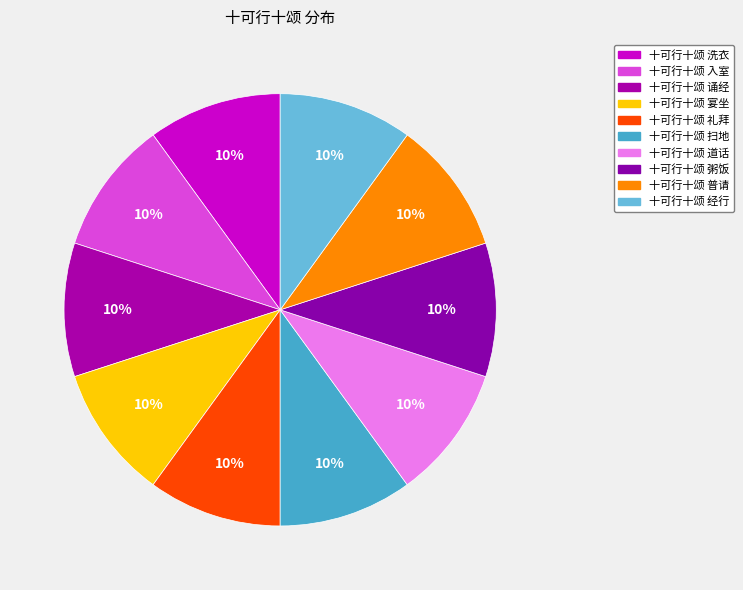

Count the number of slices in the pie.

10